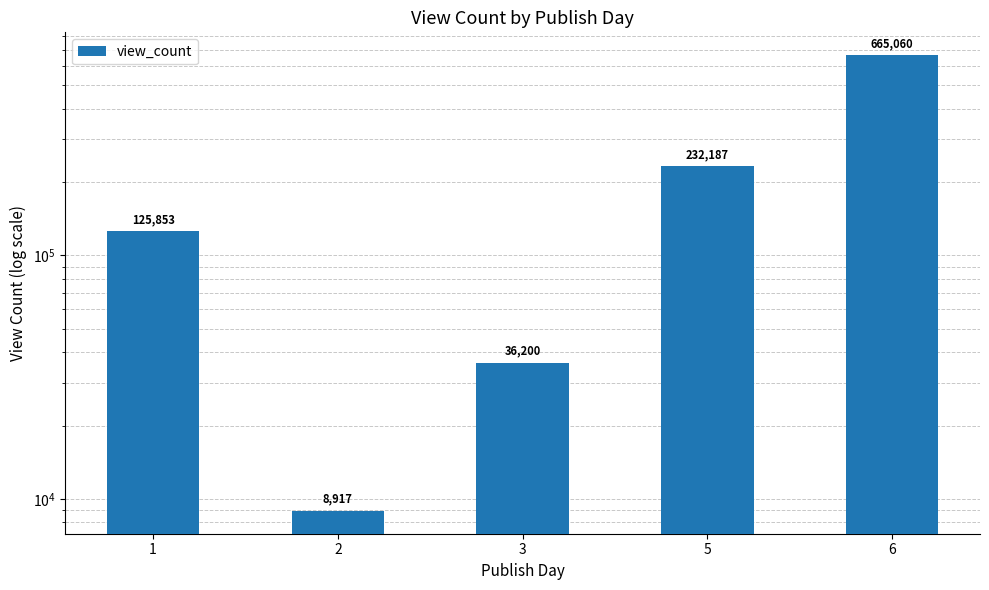

Reading left to right, list all the values displayed in this chart.

1=125853	2=8917	3=36200	5=232187	6=665060